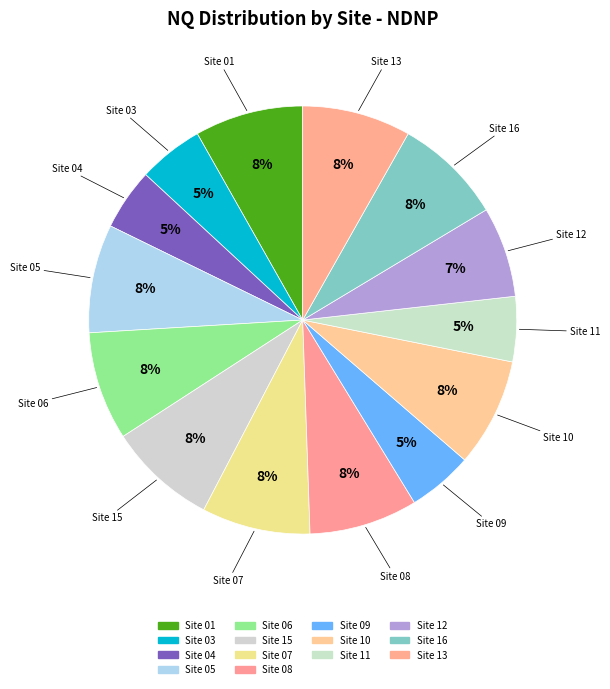

What is the total percentage of Site 03 and Site 15?

13.1%